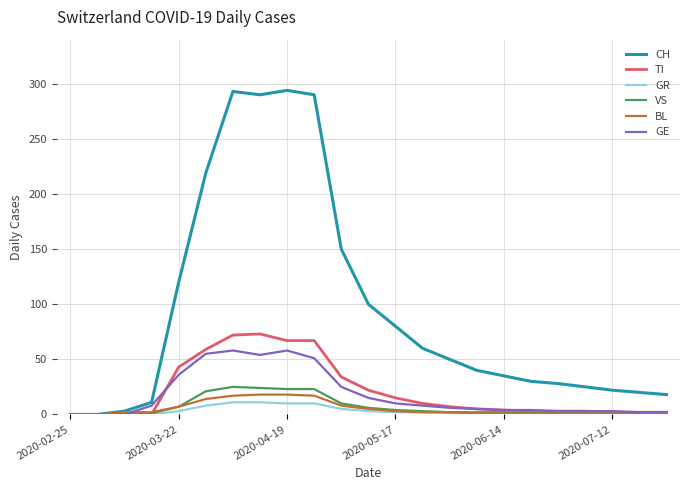

Which series has the widest spread of values?

CH